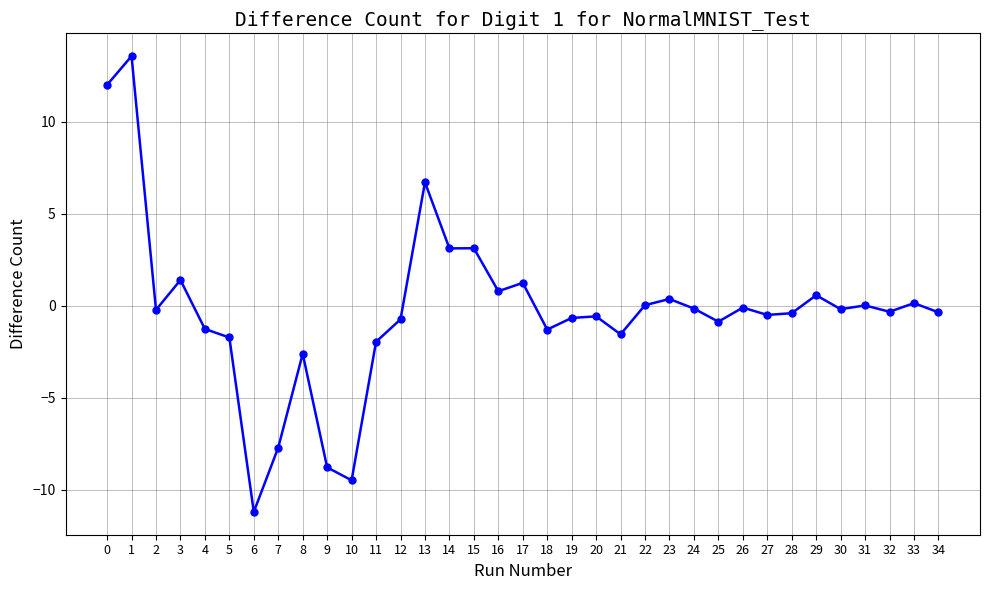

Which category has the lowest value across all series?

6